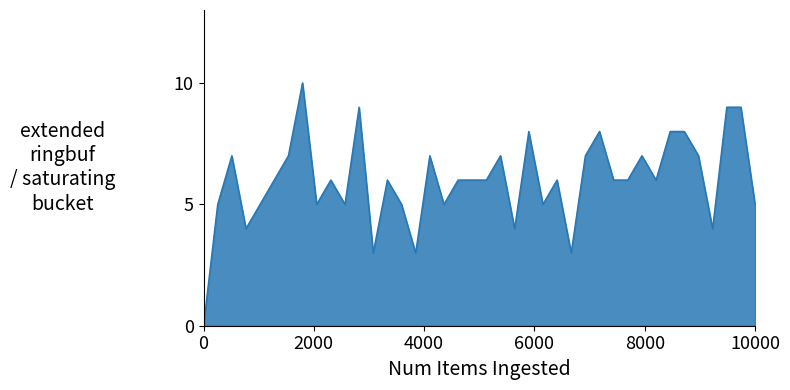

How many lines are shown in the chart?

1